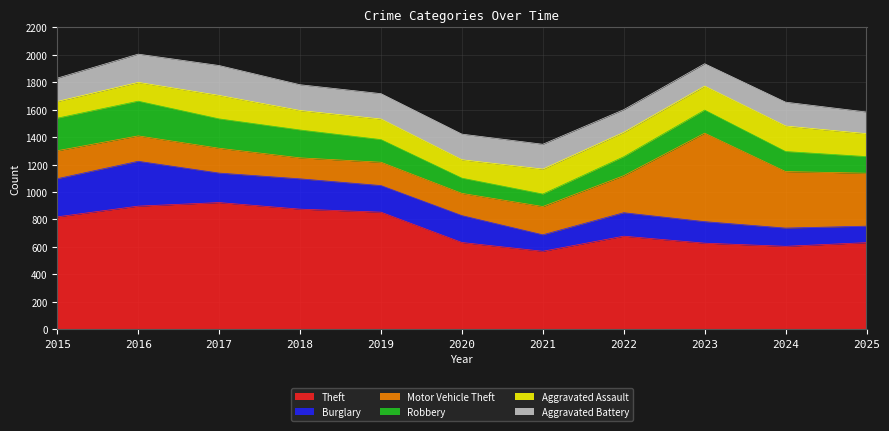

What is the lowest value of the Burglary series?

120